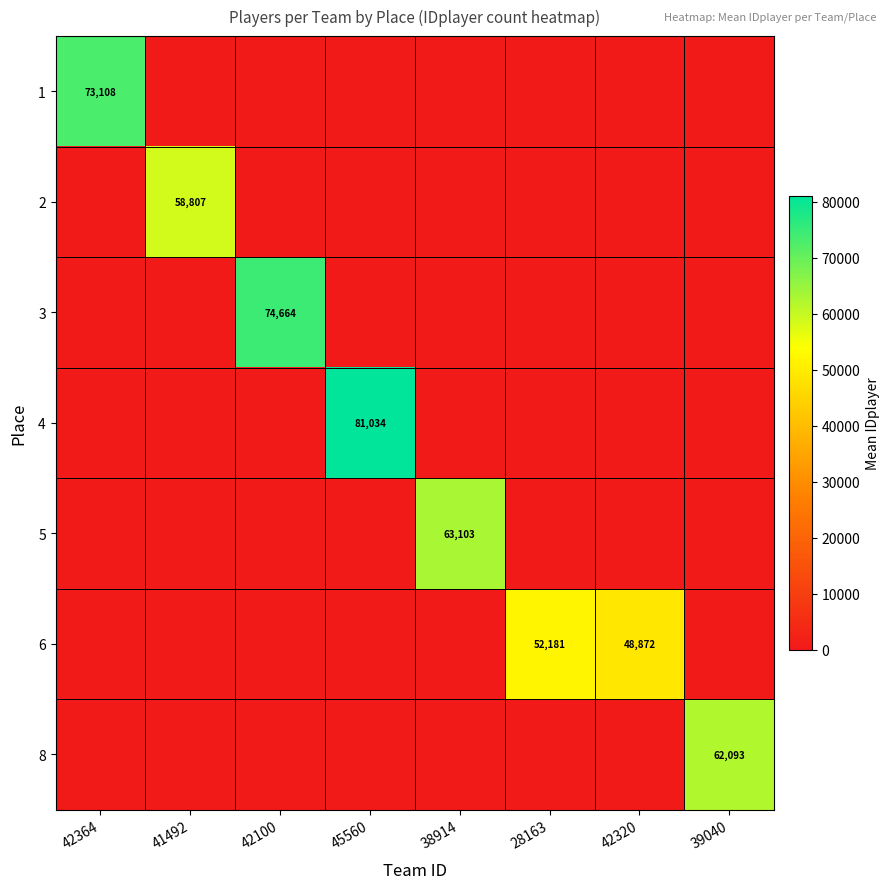

Reading left to right, what are all the values shown in this chart?

row_0: 73108.2	0.0	0.0	0.0	0.0	0.0	0.0	0.0
row_1: 0.0	58807.7	0.0	0.0	0.0	0.0	0.0	0.0
row_2: 0.0	0.0	74664.2	0.0	0.0	0.0	0.0	0.0
row_3: 0.0	0.0	0.0	81034.4	0.0	0.0	0.0	0.0
row_4: 0.0	0.0	0.0	0.0	63103.8	0.0	0.0	0.0
row_5: 0.0	0.0	0.0	0.0	0.0	52181.0	48872.2	0.0
row_6: 0.0	0.0	0.0	0.0	0.0	0.0	0.0	62093.3